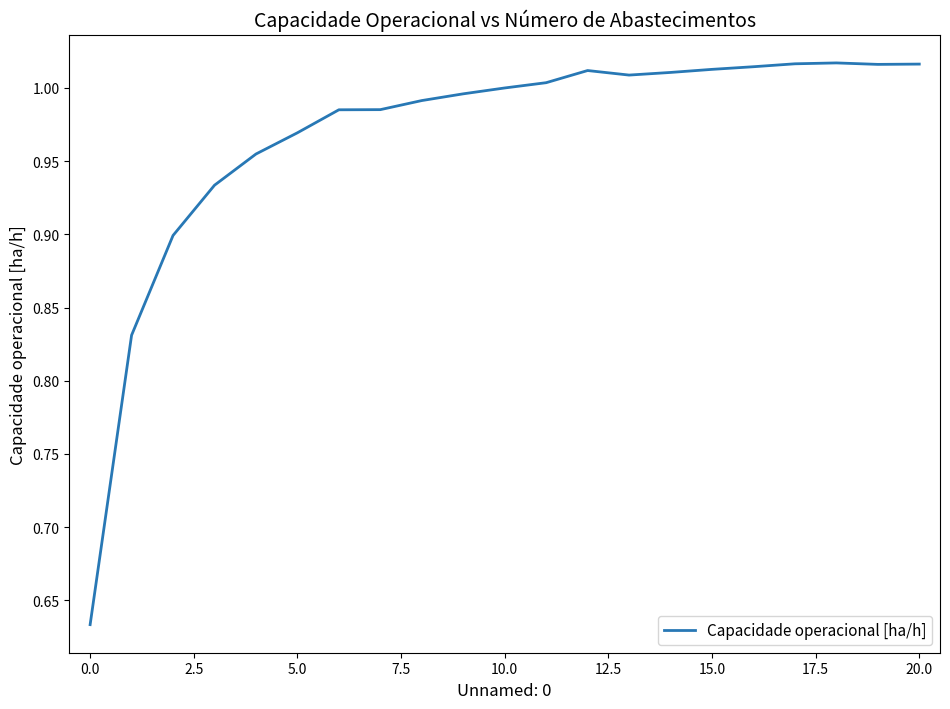

What is the difference between the maximum and minimum values?

0.4